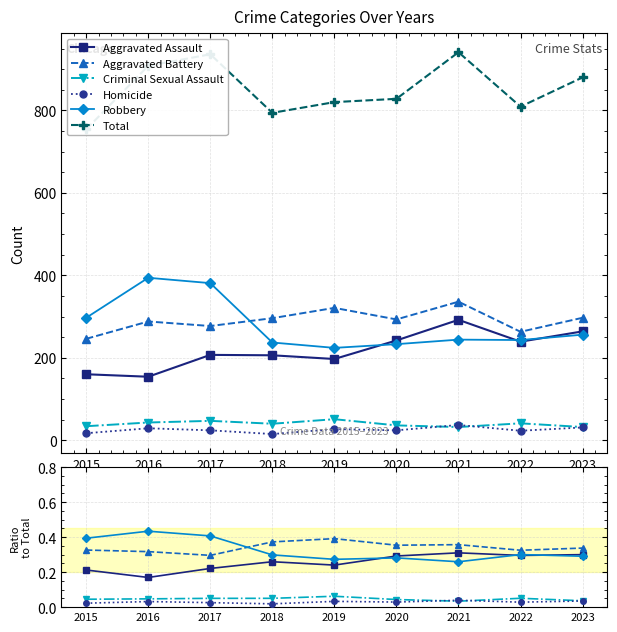

List the series in order of their peak value, highest first.

Total, Robbery, Aggravated Battery, Aggravated Assault, Criminal Sexual Assault, Homicide